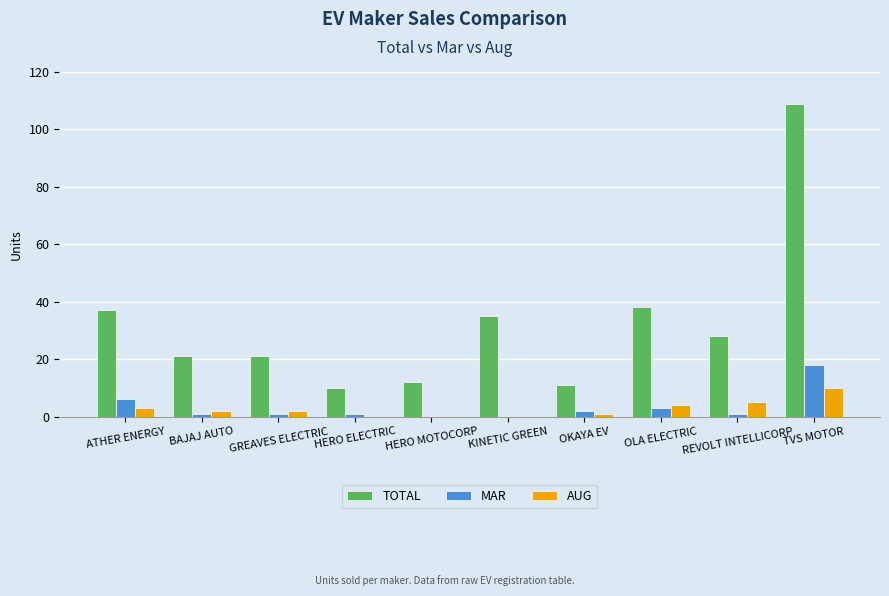

At which category is the sum across all series the highest?

TVS MOTOR